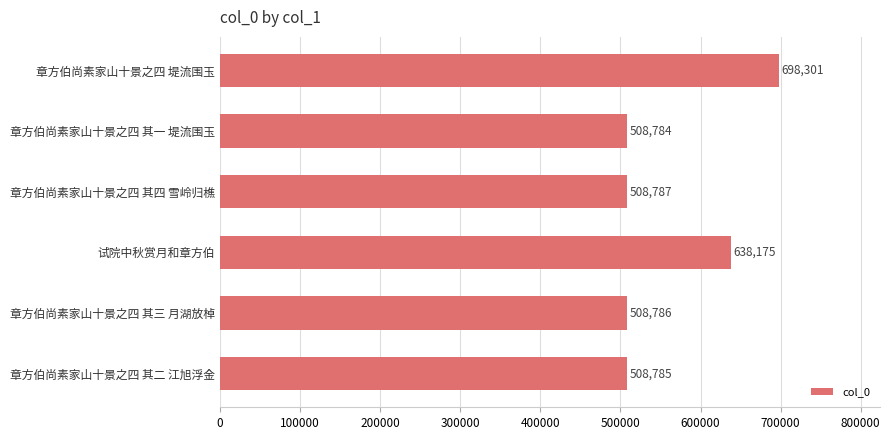

At which label is the value closest to 603542?

试院中秋赏月和章方伯